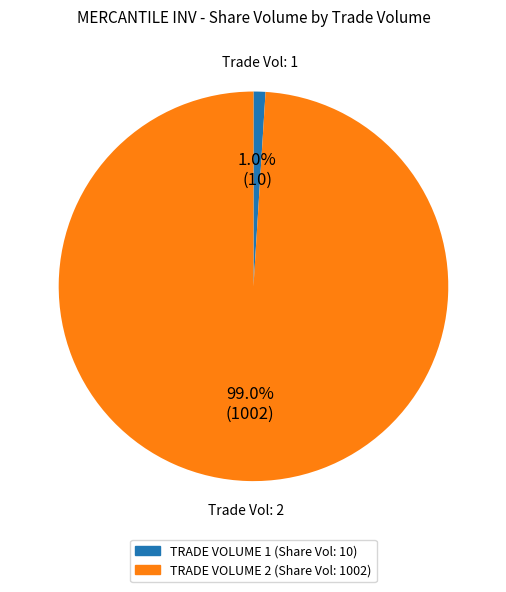

Is there any slice that represents more than half of the pie?

Yes